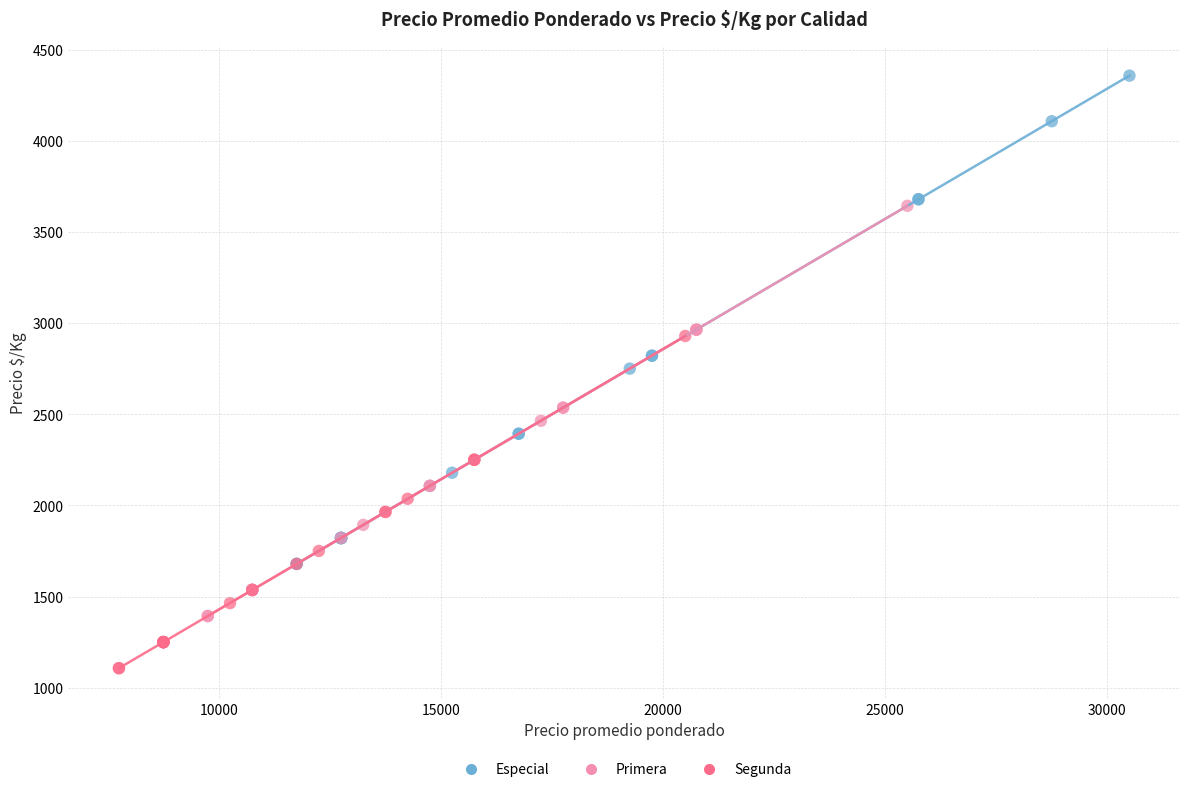

Which series has the largest Y range (max minus min)?

Especial